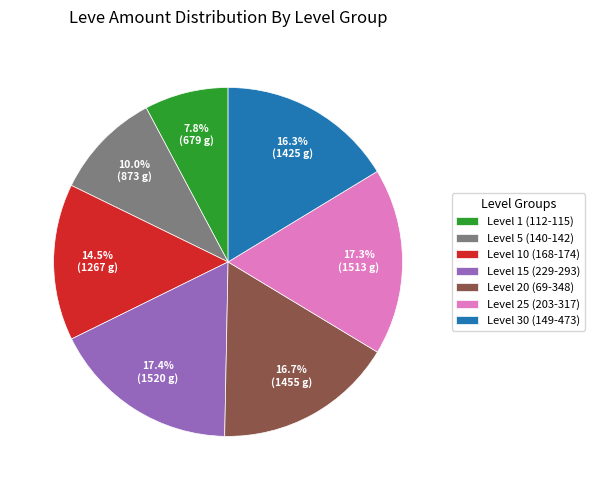

Is there any slice that represents more than half of the pie?

No